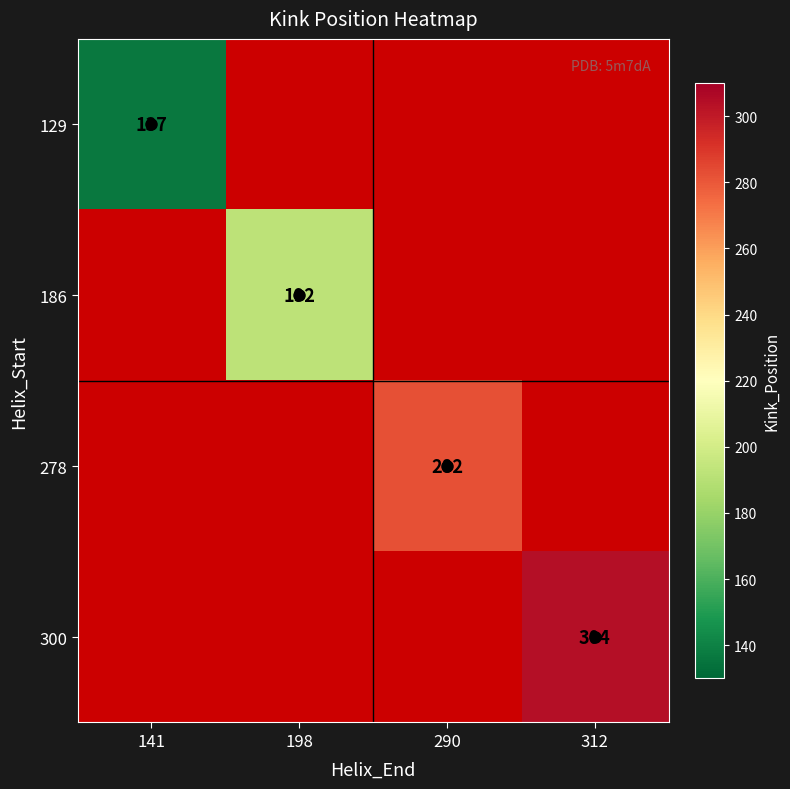

The 300 series shows 304.0 at 312. True or false?

True